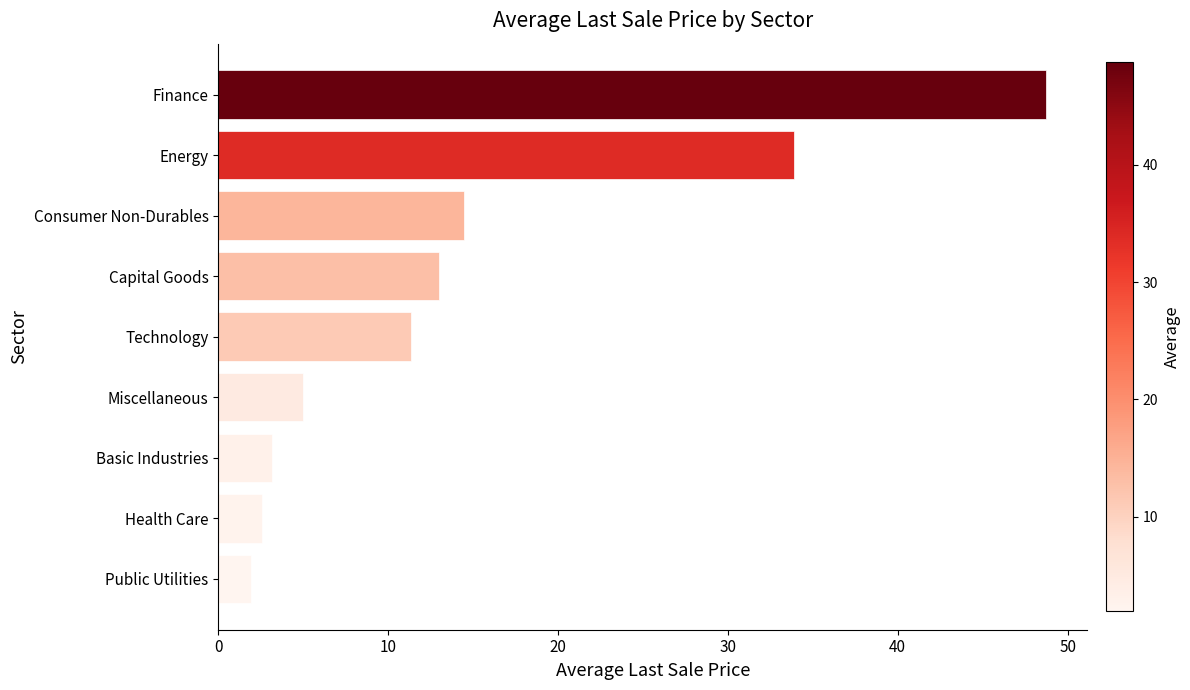

What is the difference between the second highest and second lowest values?

31.3